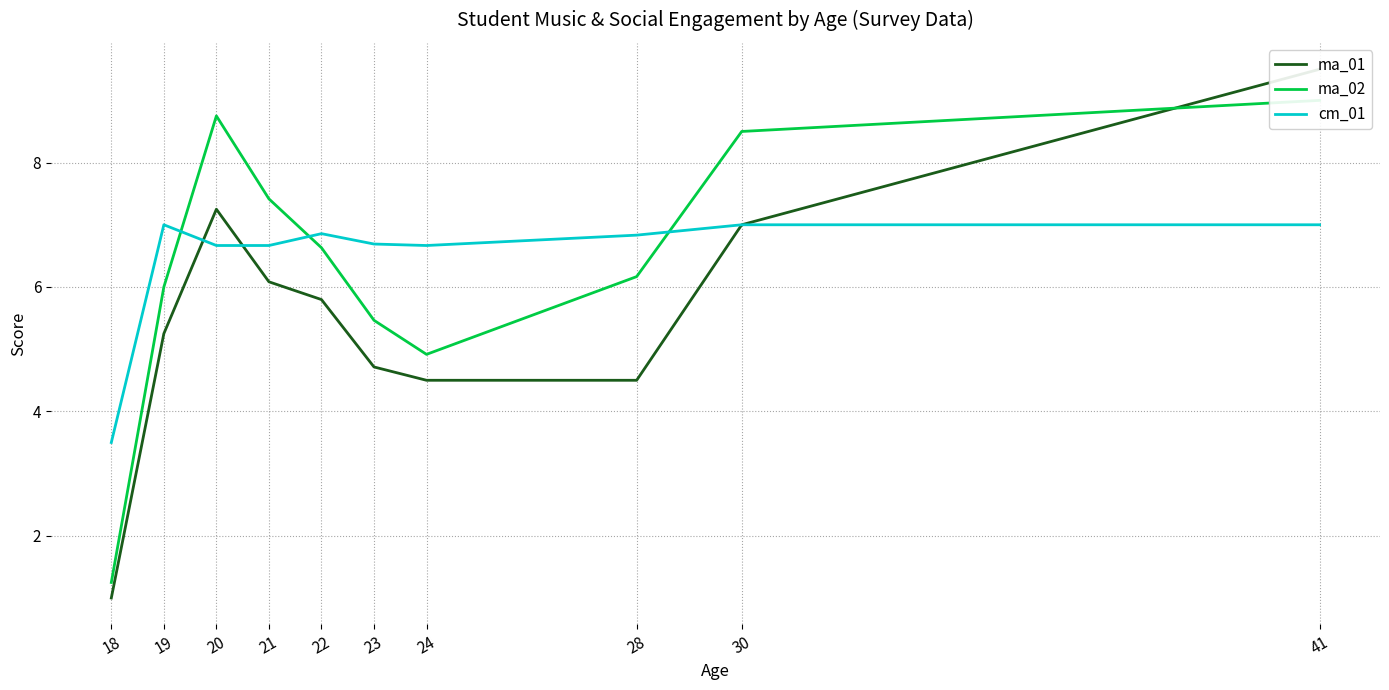

What is the highest value of the cm_01 series?

7.0